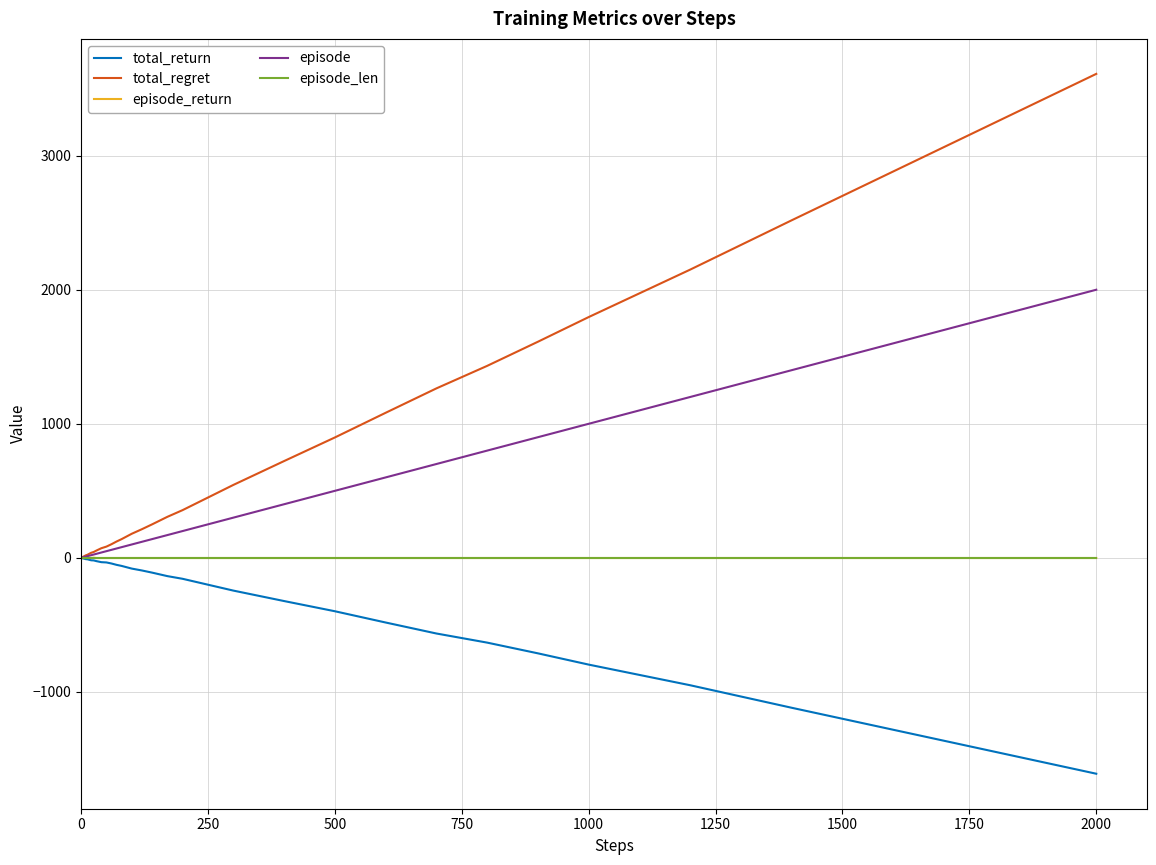

What is the smallest value displayed?

-1610